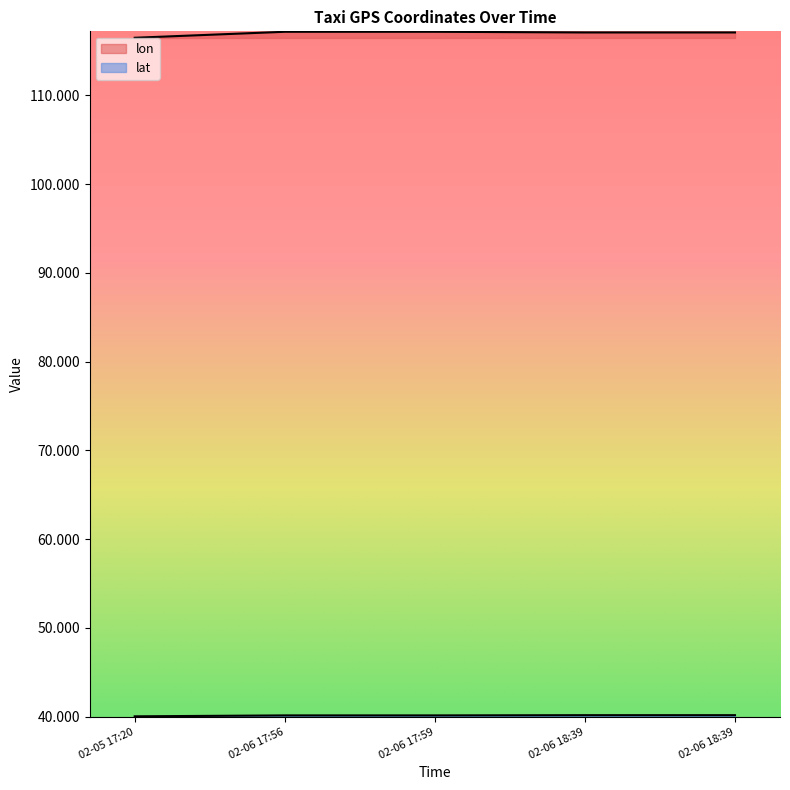

Count the lon values in the range 117 to 118.

4